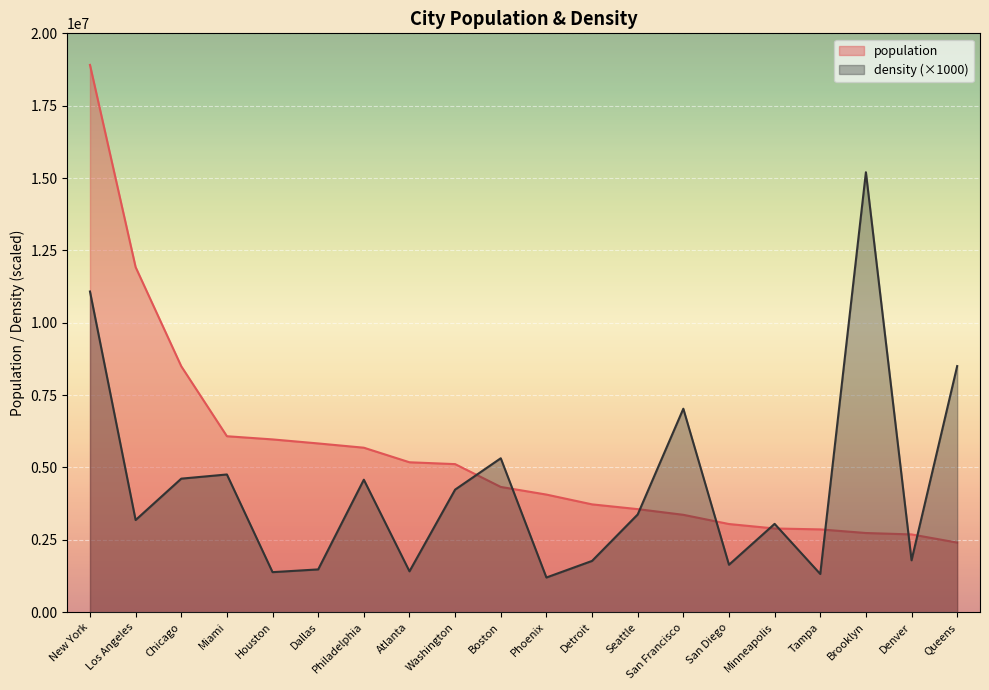

At Phoenix, list the series in order from smallest to largest.

density (×1000), population